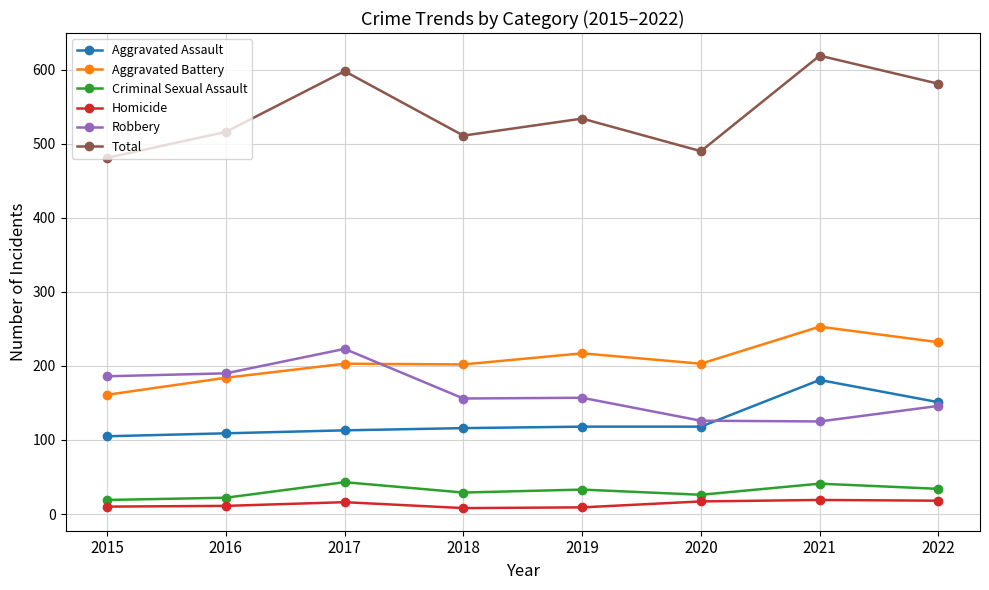

What is the total value across all series at 2015?

962